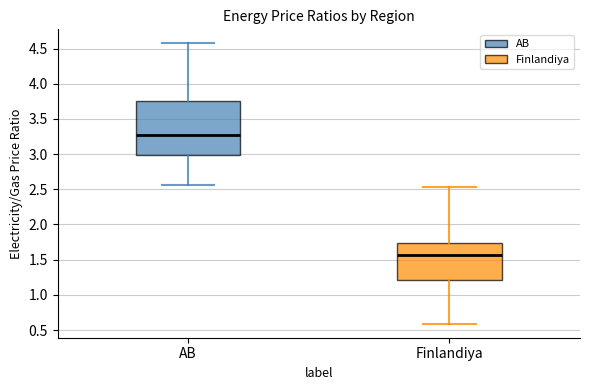

Where does the upper whisker of the box for AB end on the y-axis? The values are not printed on the chart, so give them approximately, as read against the axis.

4.55